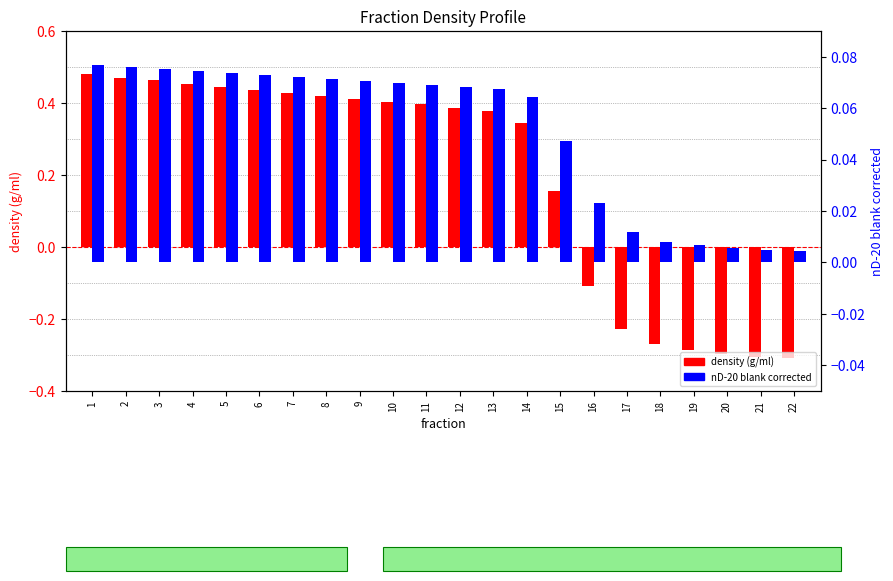

Reading left to right, extract all data points from this chart.

density (g/ml): 0.5	0.5	0.5	0.5	0.4	0.4	0.4	0.4	0.4	0.4	0.4	0.4	0.4	0.3	0.2	-0.1	-0.2	-0.3	-0.3	-0.3	-0.3	-0.3
nD-20 blank corrected: 0.1	0.1	0.1	0.1	0.1	0.1	0.1	0.1	0.1	0.1	0.1	0.1	0.1	0.1	0.0	0.0	0.0	0.0	0.0	0.0	0.0	0.0